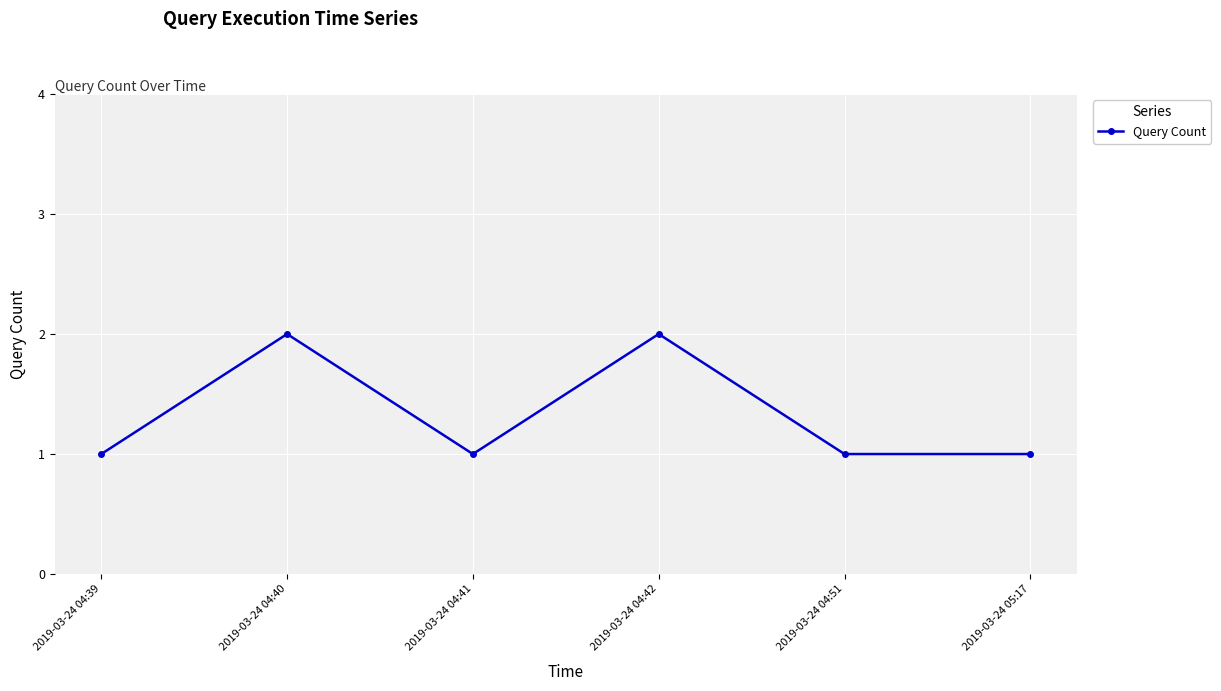

What is the difference between the values at 2019-03-24 04:40 and 2019-03-24 04:39?

1